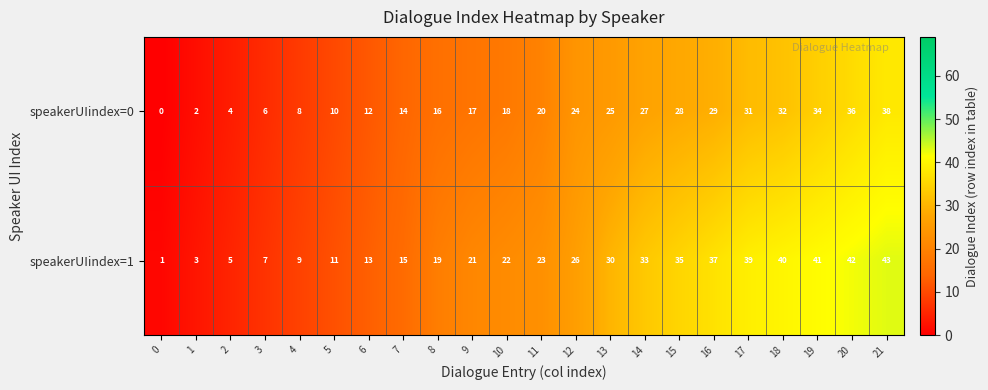

The speakerUIindex=1 series shows 21 at 9. True or false?

True